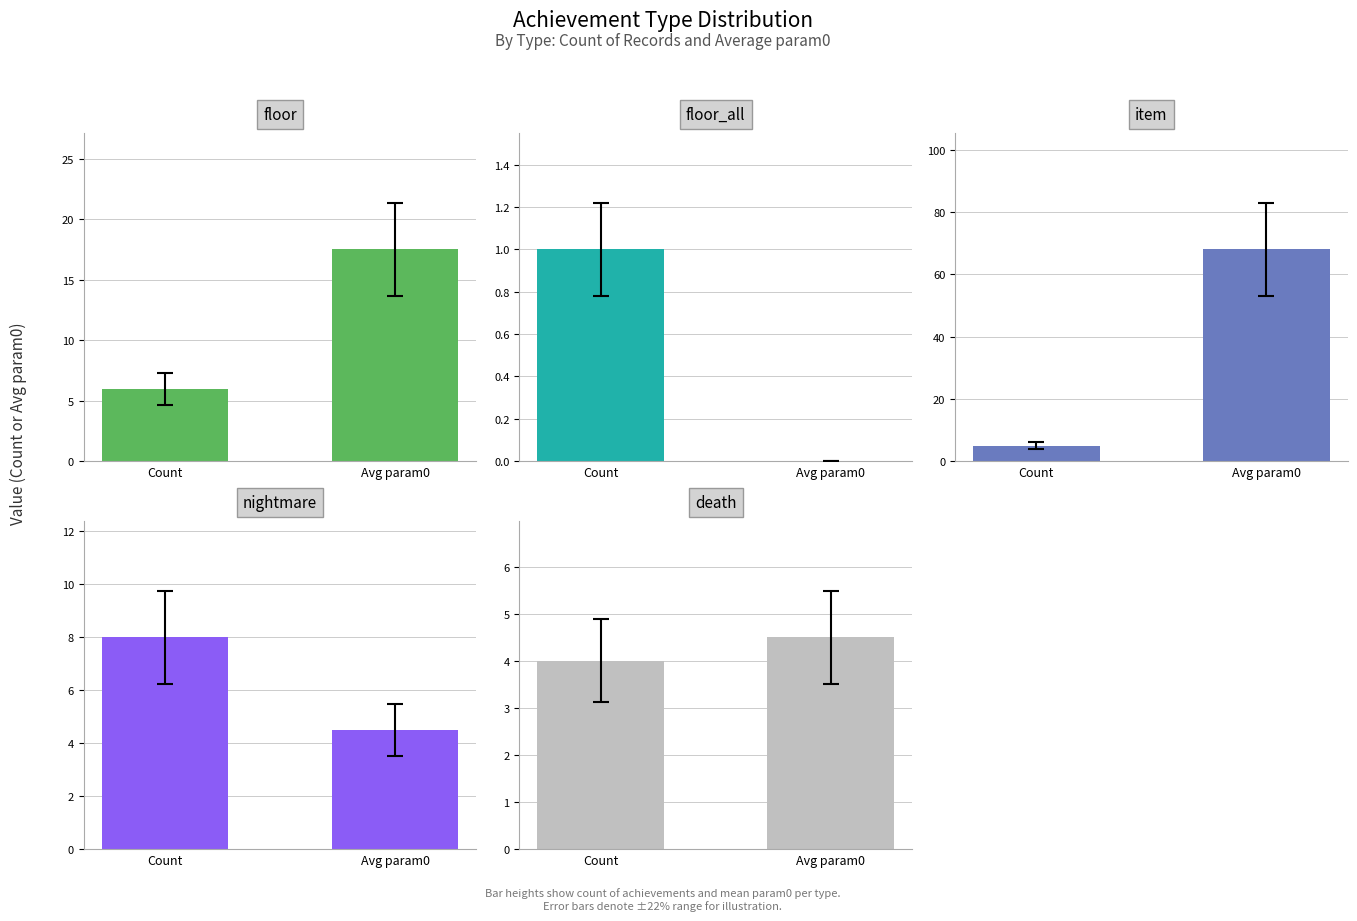

What is the difference between the floor_all values at Avg param0 and Count?

1.0